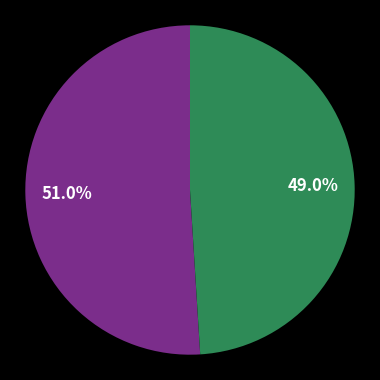

Is there any slice that represents more than half of the pie?

Yes